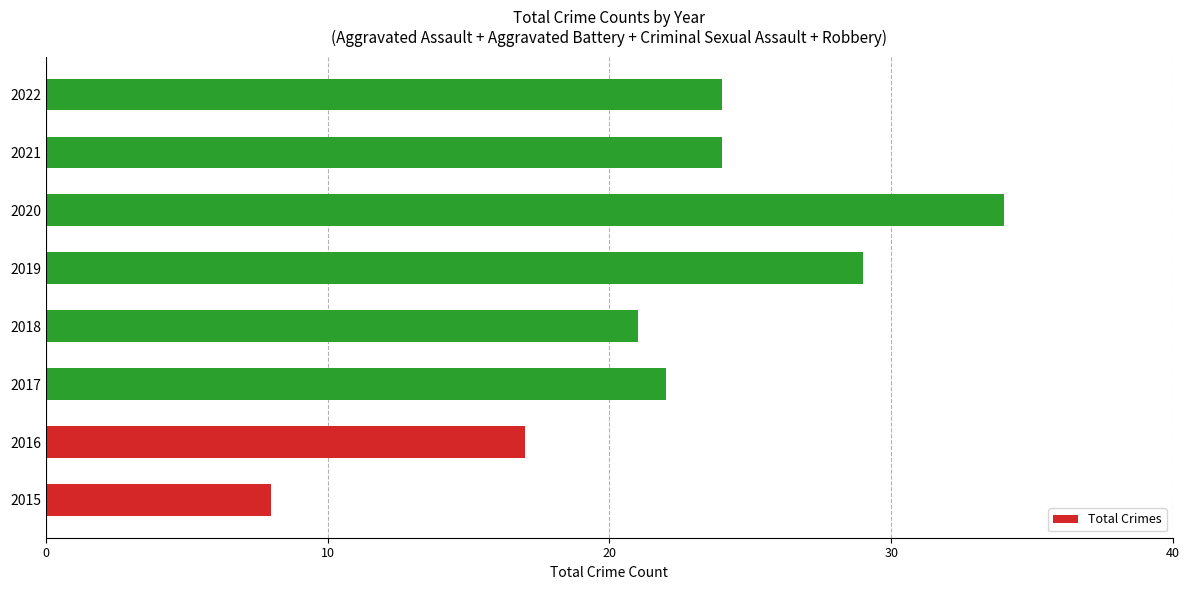

True or false: the data shows 8 at 2015.

True